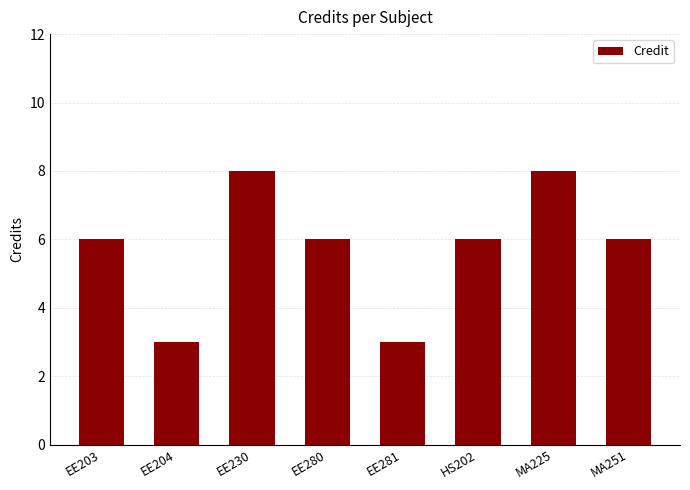

What is the difference between the second highest and minimum values?

5